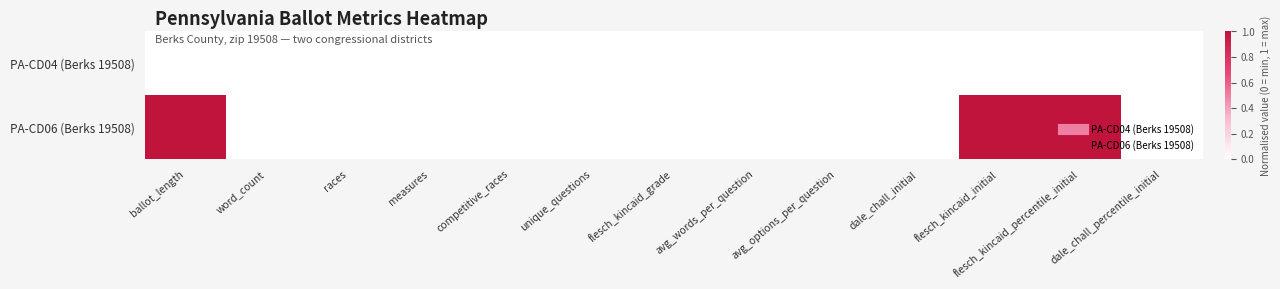

Which series has the largest total across all categories?

PA-CD06 (Berks 19508)